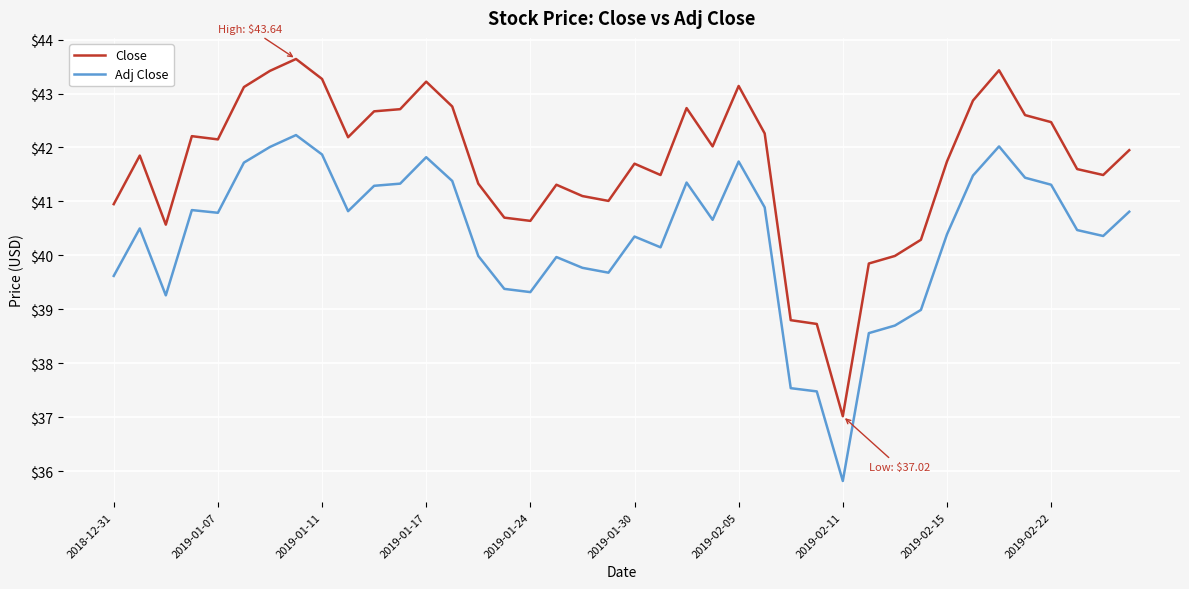

What is the sum of all Close values?

1667.0